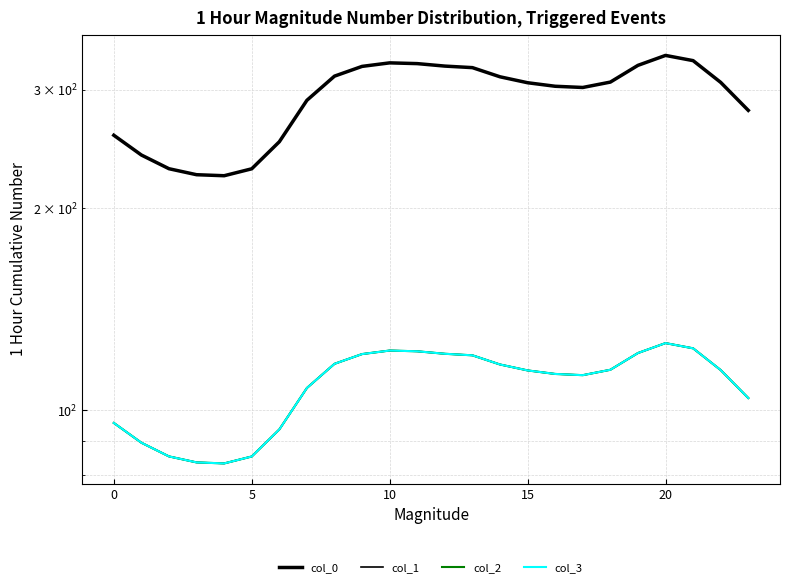

What is the total value across all series at 14?

664.3